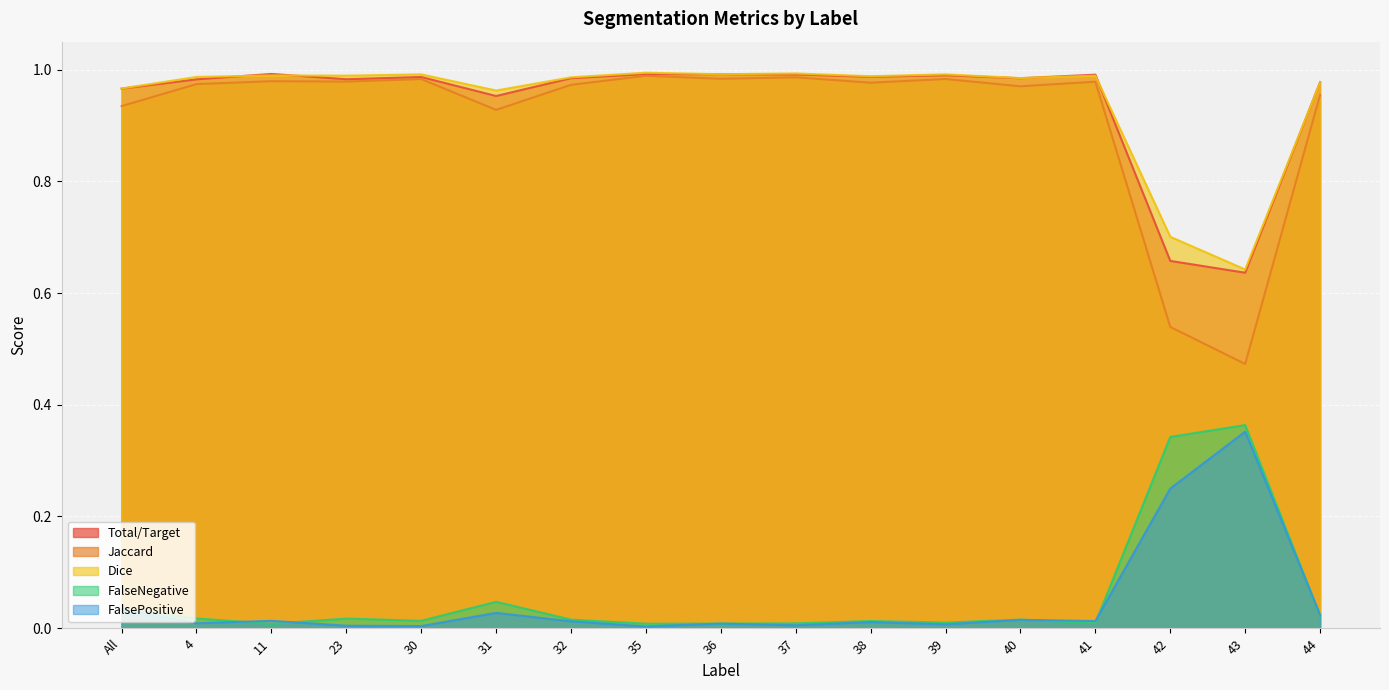

Is the value of FalseNegative at 32 greater than the value of FalsePositive at 39?

Yes